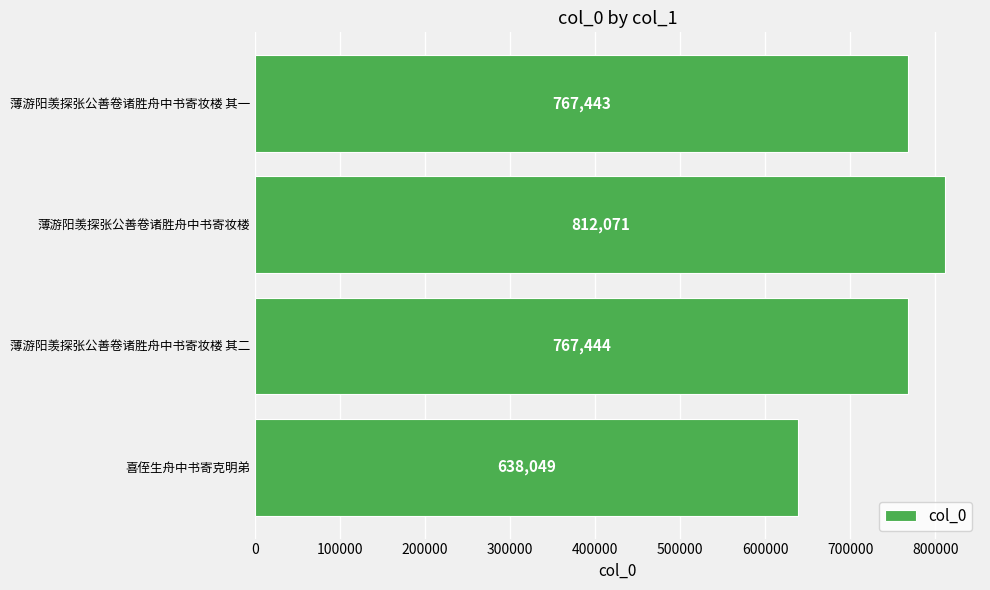

The value at 薄游阳羡探张公善卷诸胜舟中书寄妆楼 is 543743. True or false?

False